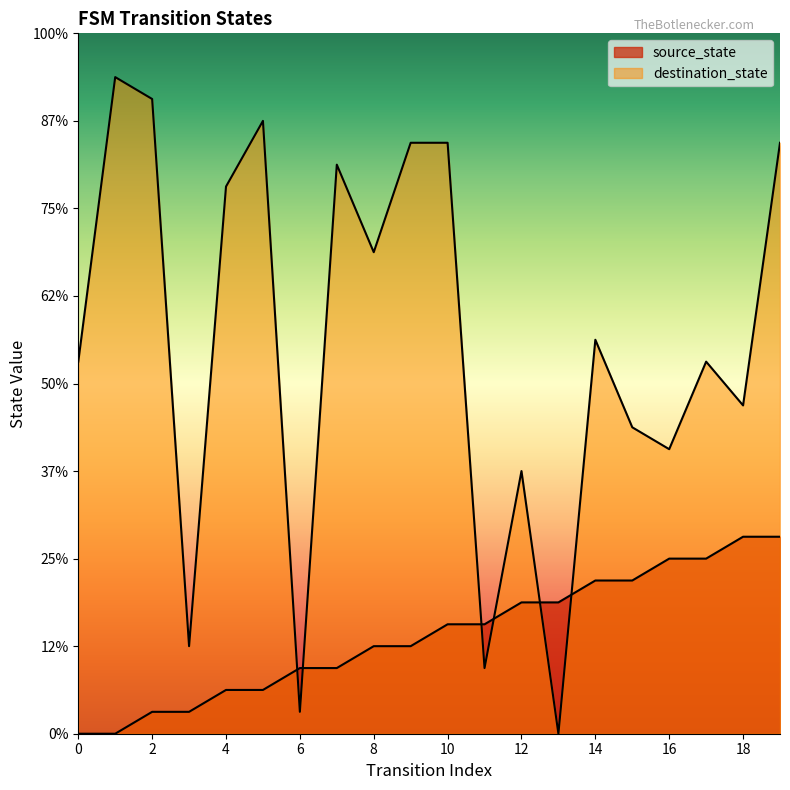

List the series in order of their overall mean, lowest first.

source_state, destination_state